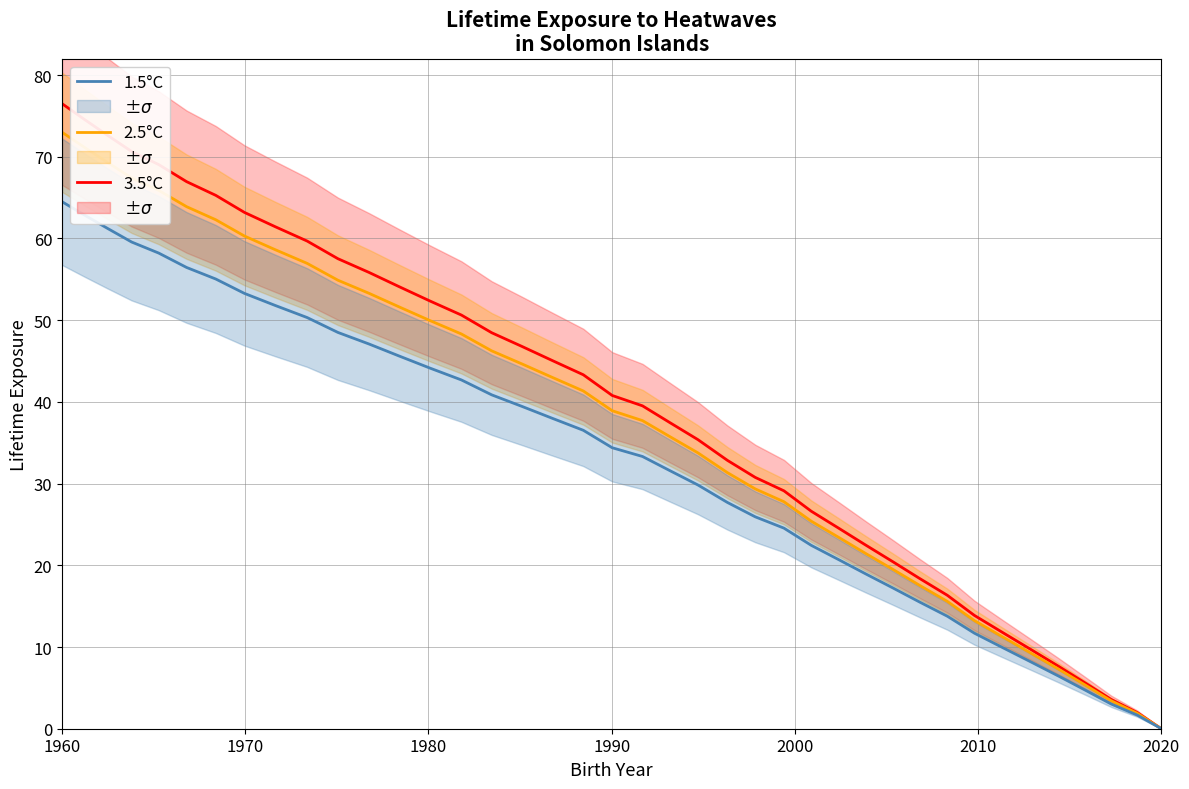

Reading left to right, what are all the values shown in this chart?

3.5°C: 76.5	74.6	72.6	70.6	69.0	67.0	65.3	63.2	61.4	59.7	57.5	55.8	54.1	52.3	50.6	48.5	46.8	45.0	43.3	40.8	39.5	37.5	35.4	32.8	30.8	29.1	26.6	24.5	22.5	20.4	18.4	16.3	13.9	11.7	9.7	7.6	5.6	3.6	2.0	0.0
2.5°C: 73.0	71.2	69.3	67.4	65.9	63.9	62.3	60.3	58.6	57.0	54.9	53.3	51.6	49.9	48.3	46.2	44.6	43.0	41.3	38.9	37.7	35.8	33.8	31.3	29.3	27.8	25.4	23.4	21.5	19.5	17.5	15.6	13.2	11.2	9.2	7.3	5.3	3.4	1.9	0.0
1.5°C: 64.5	62.9	61.2	59.6	58.2	56.5	55.0	53.3	51.8	50.3	48.5	47.1	45.6	44.1	42.7	40.9	39.4	38.0	36.5	34.4	33.3	31.6	29.8	27.7	25.9	24.5	22.4	20.7	19.0	17.2	15.5	13.8	11.7	9.9	8.1	6.4	4.7	3.0	1.7	0.0